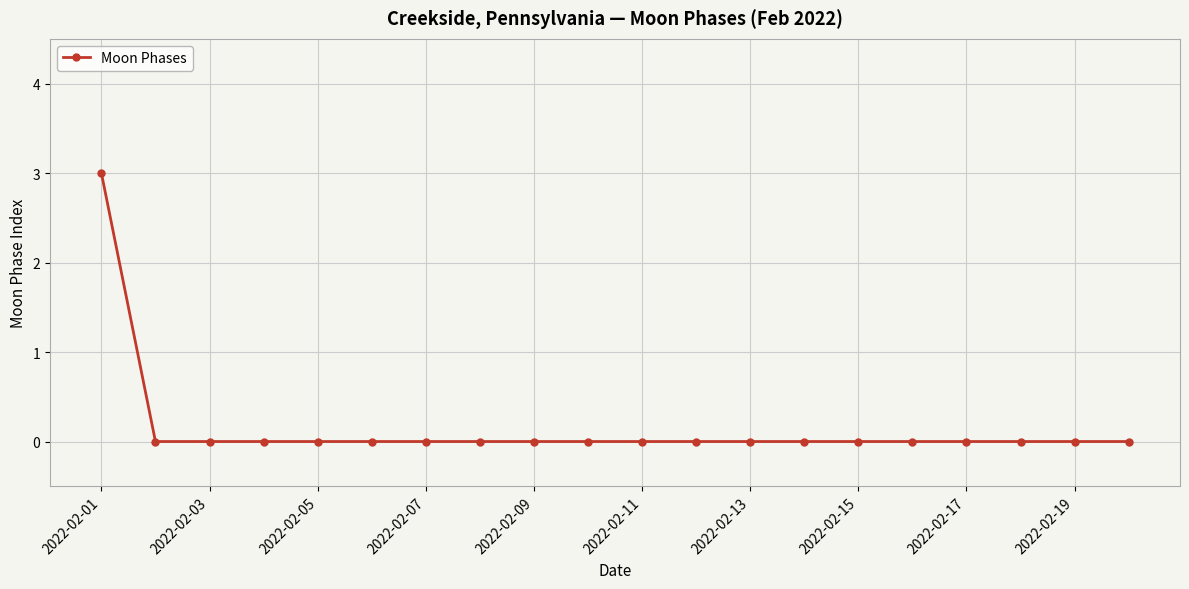

Reading left to right, transcribe all the data shown in this chart.

3	0	0	0	0	0	0	0	0	0	0	0	0	0	0	0	0	0	0	0